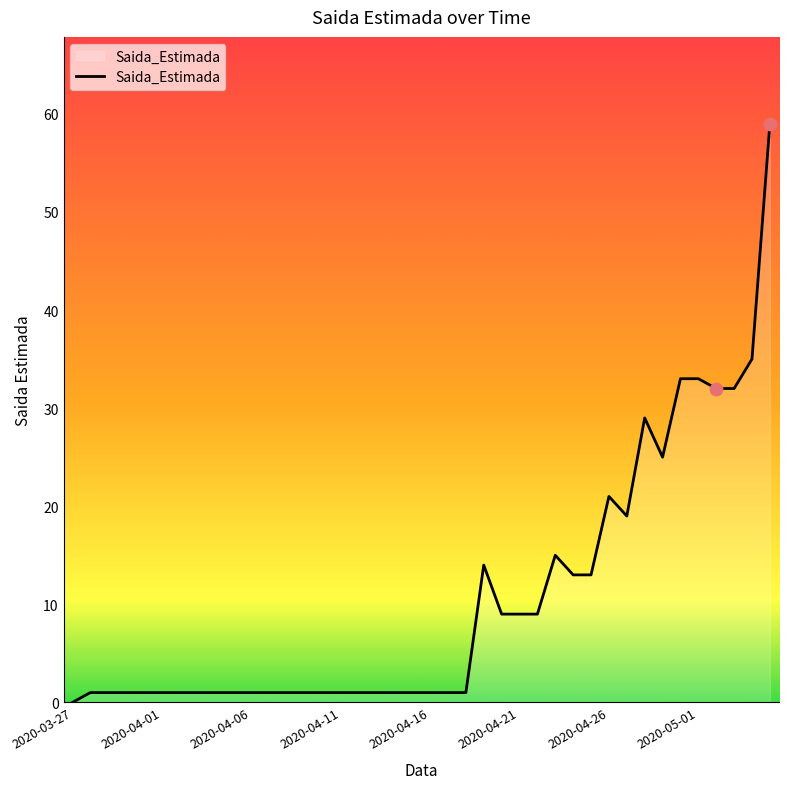

What is the maximum value shown in the chart?

59